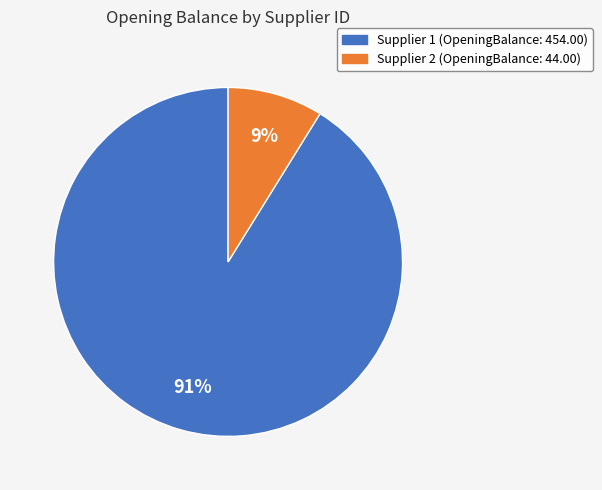

Is there a majority slice in this chart?

Yes